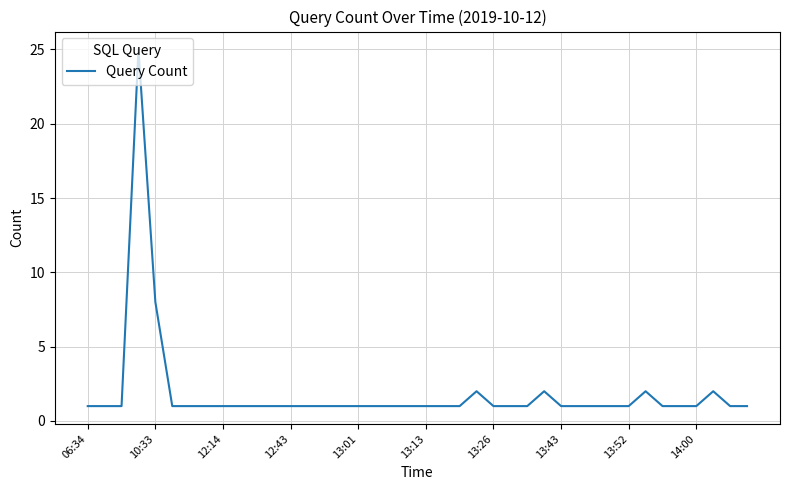

What is the maximum value shown in the chart?

25